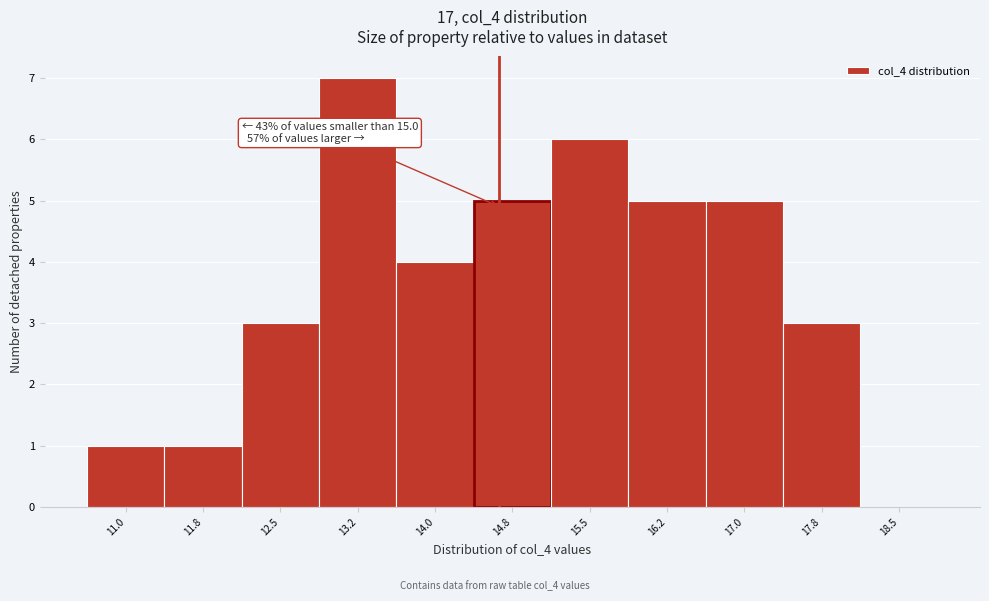

Reading left to right, transcribe all the data shown in this chart.

11.0=1	11.8=1	12.5=3	13.2=7	14.0=4	14.8=5	15.5=6	16.2=5	17.0=5	17.8=3	18.5=0